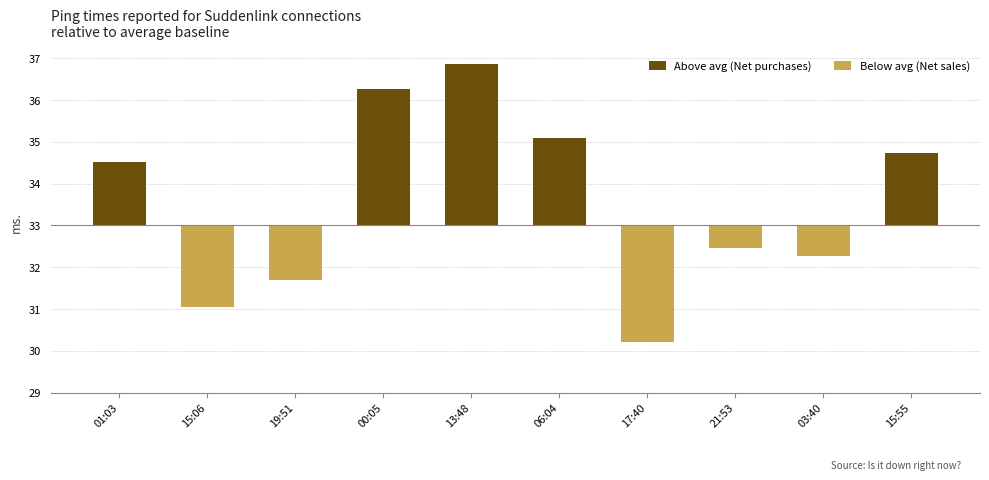

At which category is the sum across all series the highest?

13:48